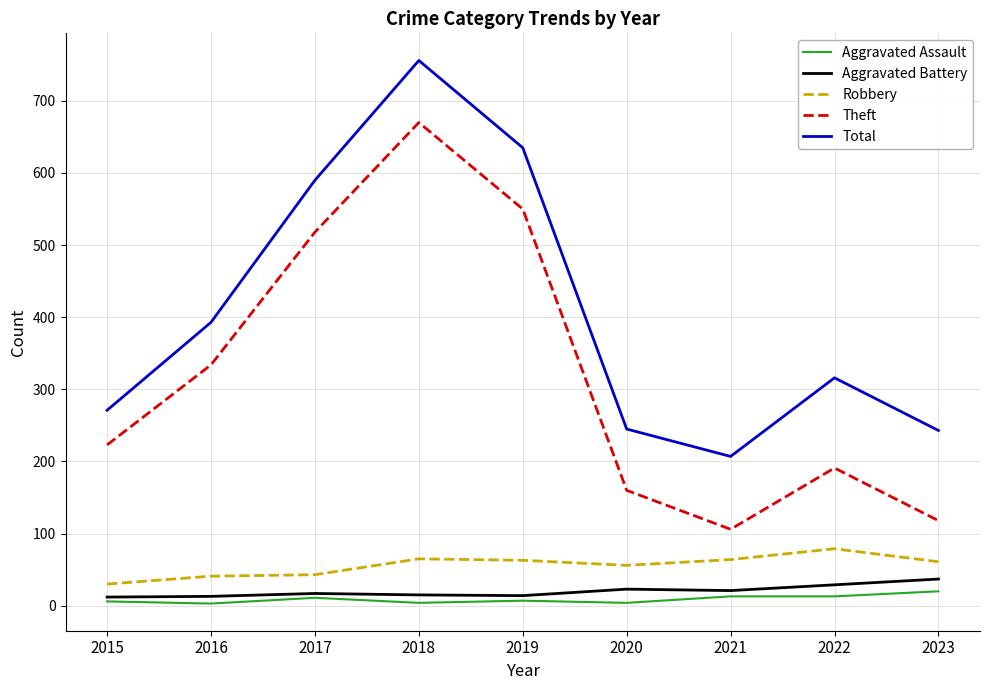

Which category has the highest value in the Robbery series?

2022